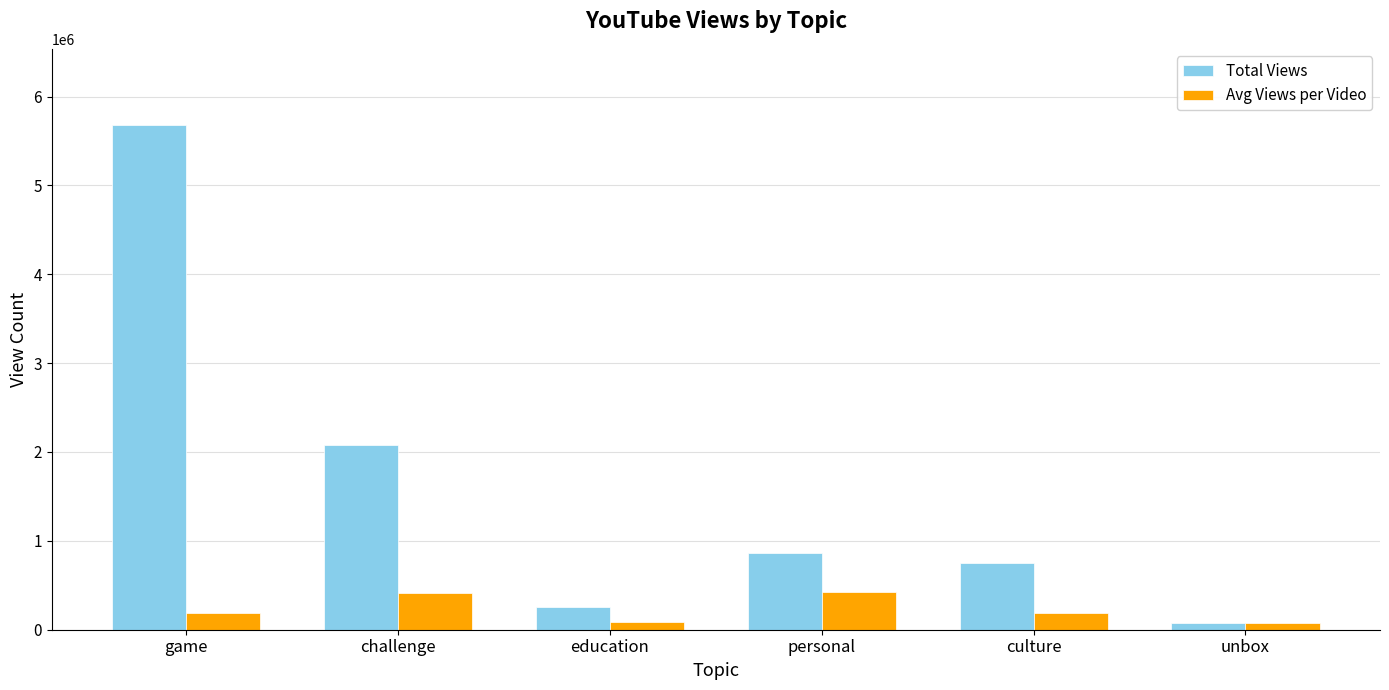

What is the average value of the Total Views series?

1618348